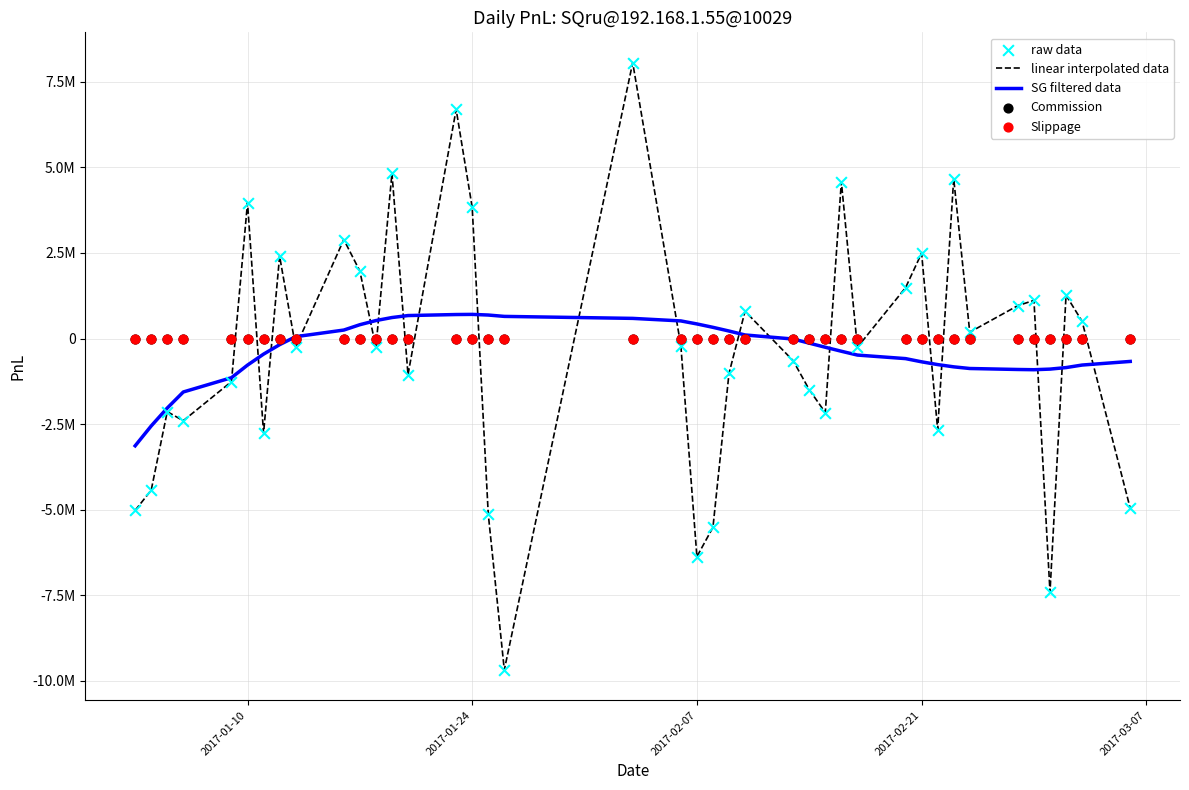

Which series reaches the maximum Y coordinate?

linear interpolated data